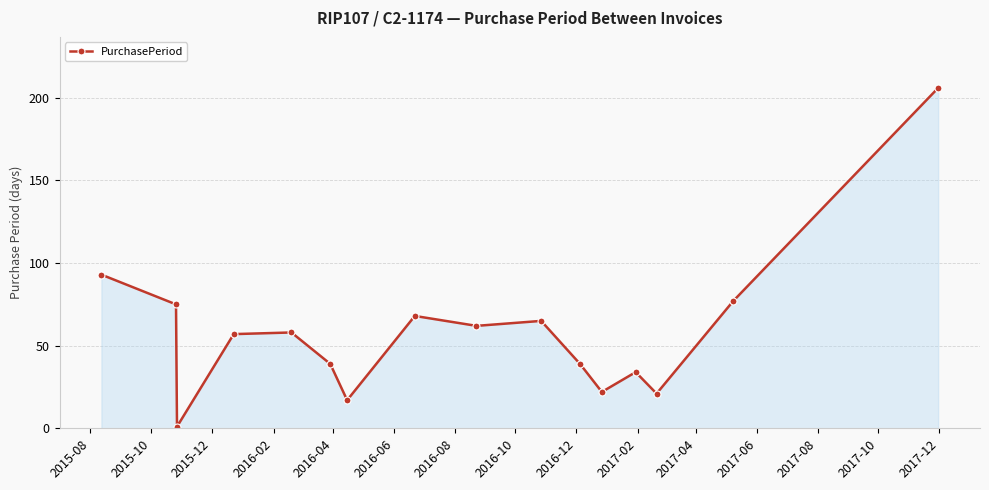

What is the greatest value displayed?

206